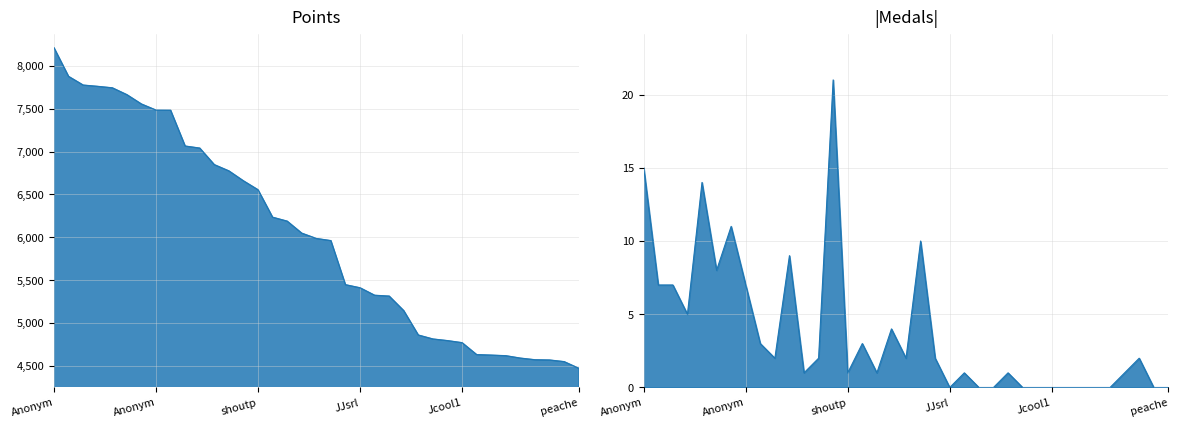

What is the label of the 25th point from the right?

nindiddeh